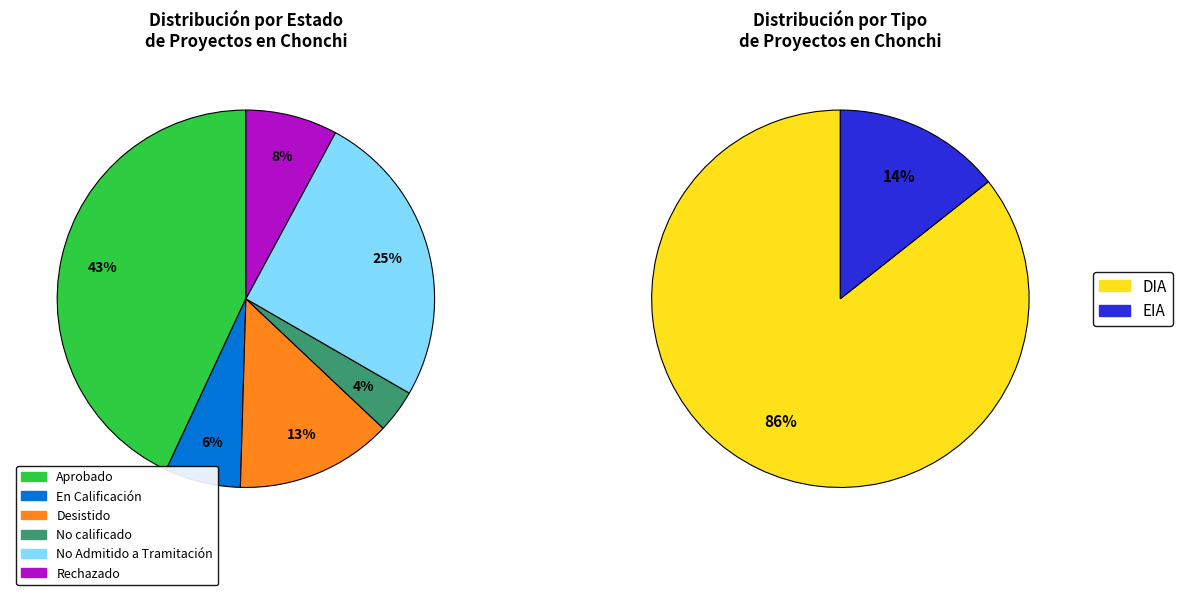

To the nearest percent, what percentage of the pie is En Calificación?

6%